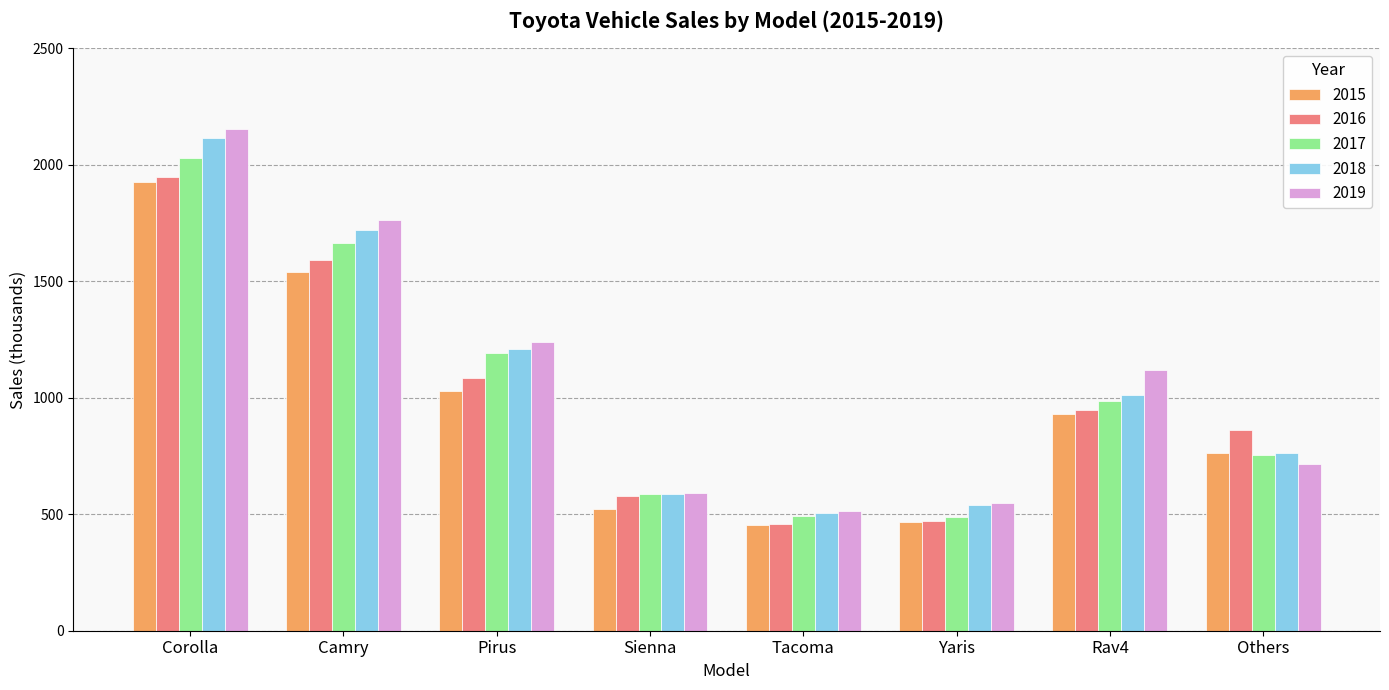

Which series has the largest range (max minus min)?

2019